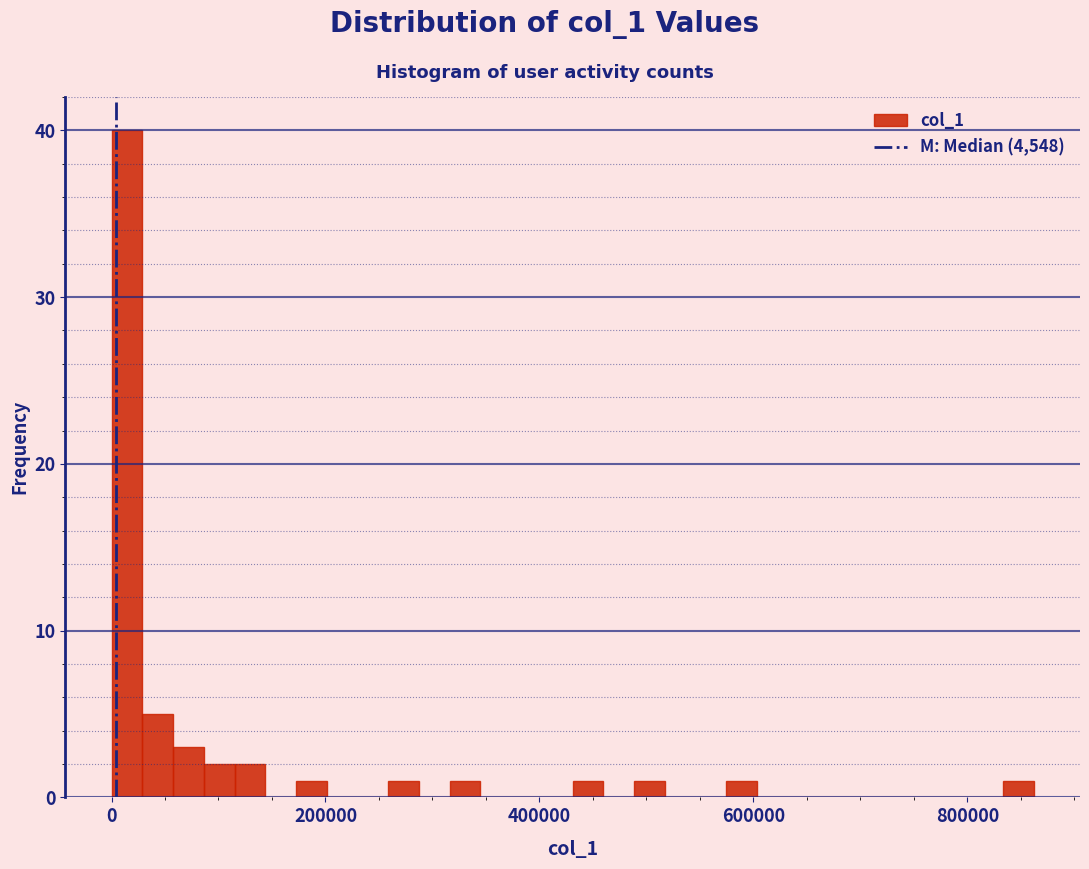

Read against the x-axis, roughly where is the centre of the tallest bar?

20000